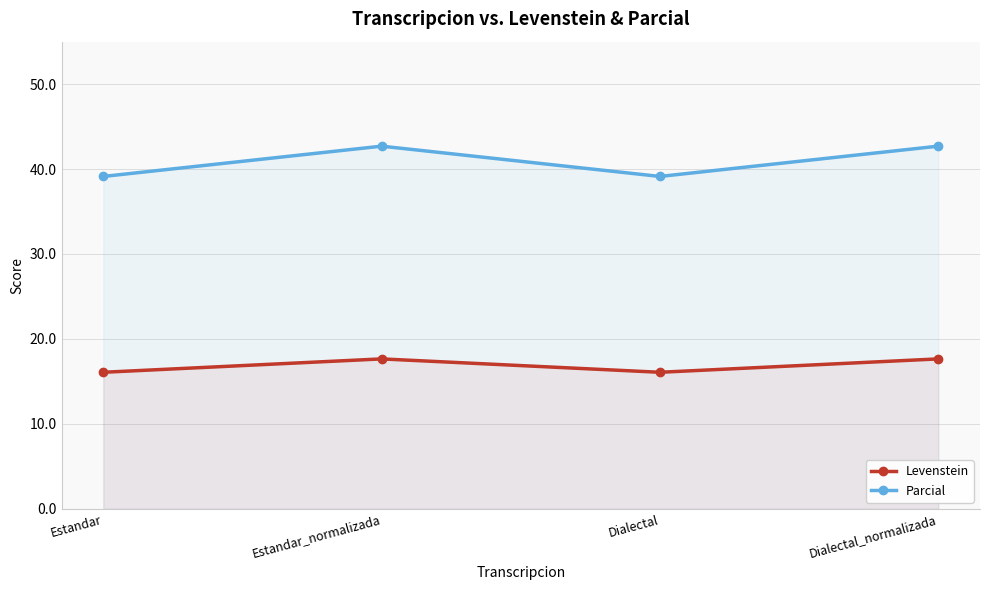

True or false: Parcial has a value of 65.4 at Dialectal_normalizada.

False